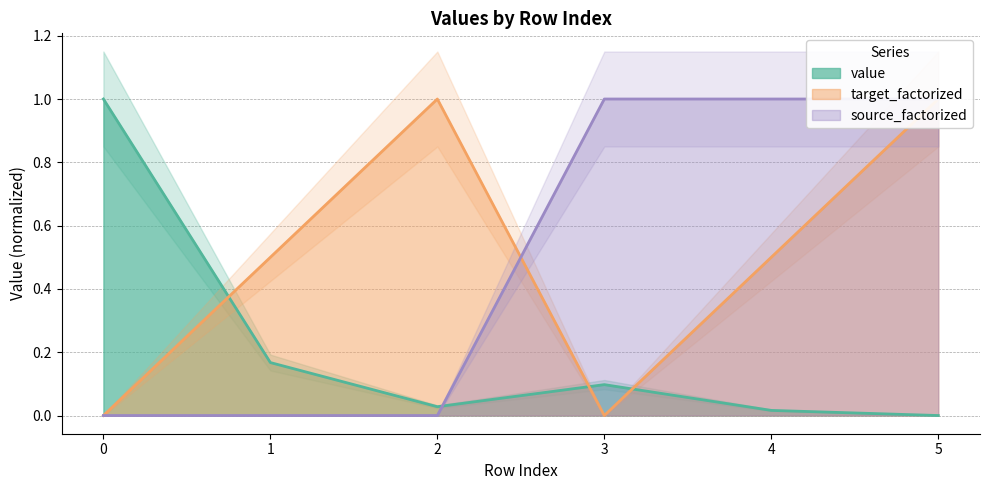

List the series in order of their peak value, lowest first.

value, source_factorized, target_factorized